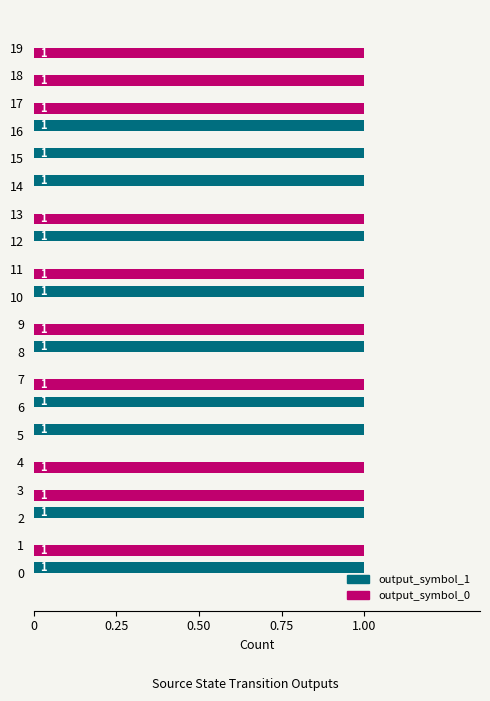

What is the sum of all output_symbol_0 values?

10